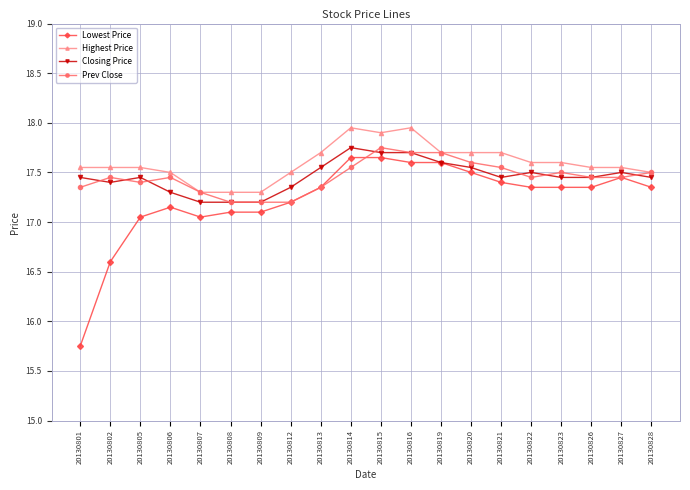

Is the value of Prev Close at 20130812 greater than the value of Lowest Price at 20130820?

No